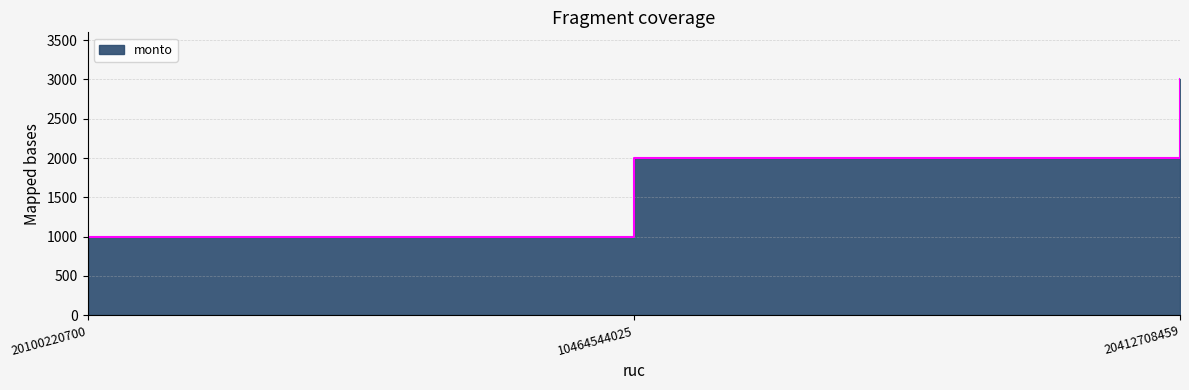

The value at 10464544025 is 2000. True or false?

True